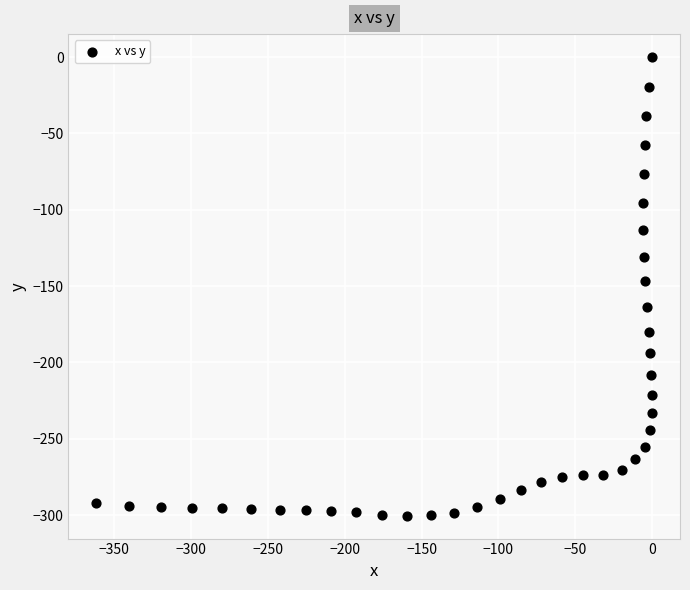

What is the range of X values (max minus min)?

361.7